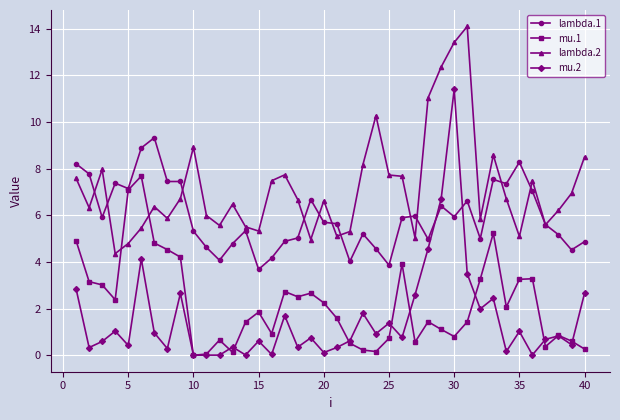

True or false: mu.2 and lambda.2 intersect in this chart.

False